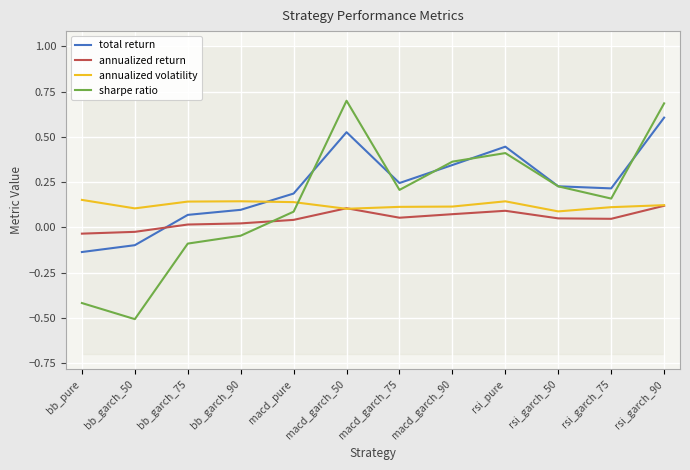

What are all the series names shown in the legend?

total return, annualized return, annualized volatility, sharpe ratio